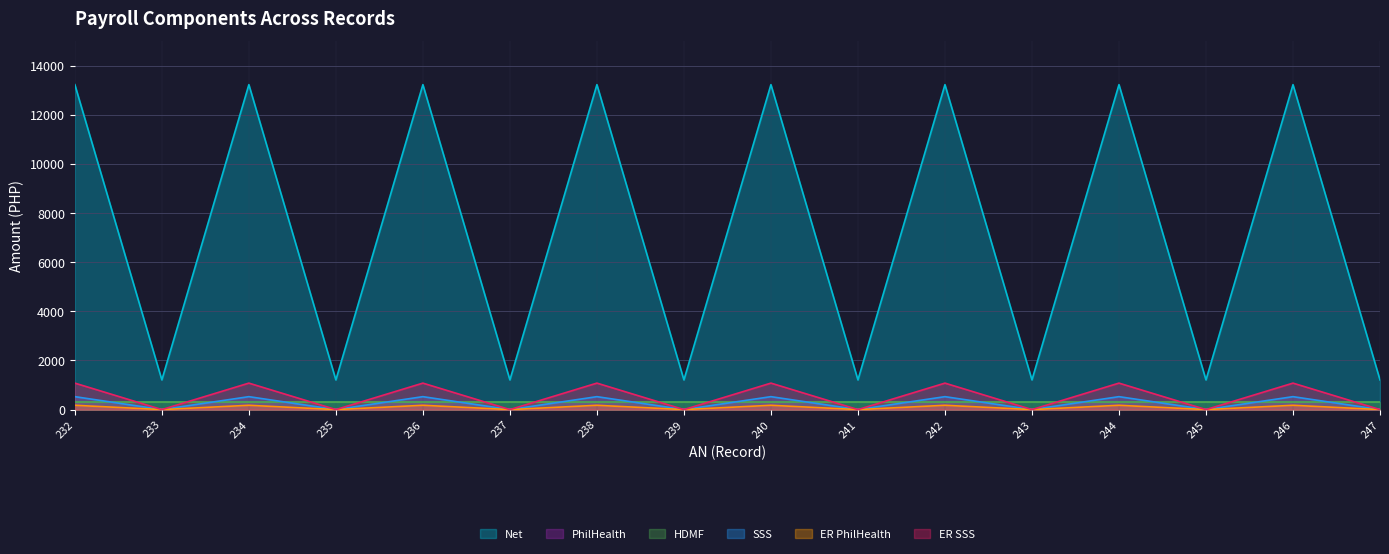

At which label does Net reach its minimum?

233